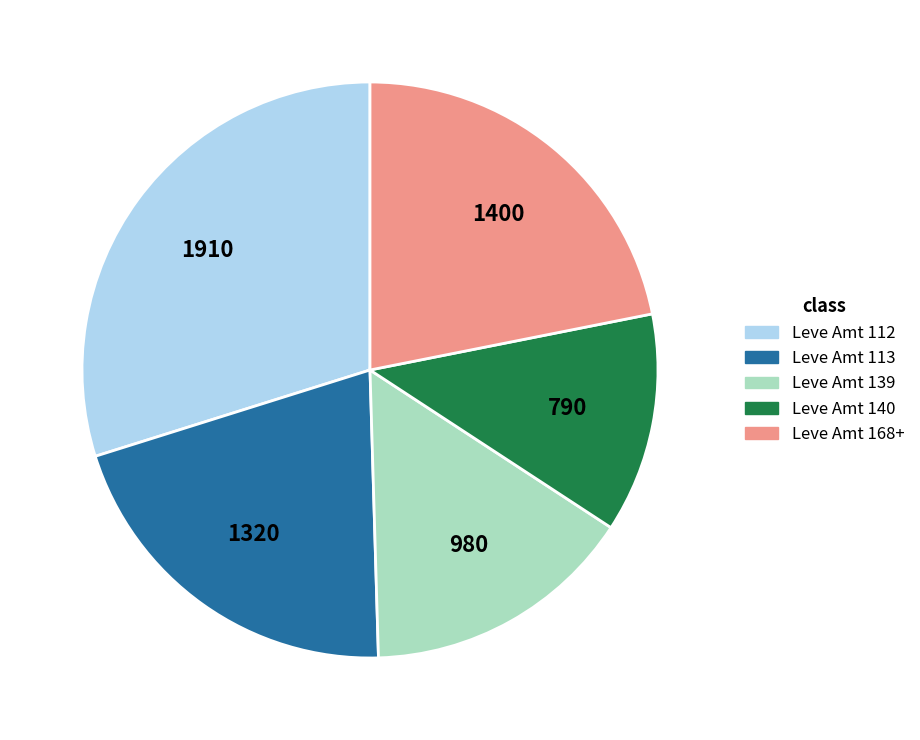

Do Leve Amt 113 and Leve Amt 112 together represent more than half of the pie?

Yes